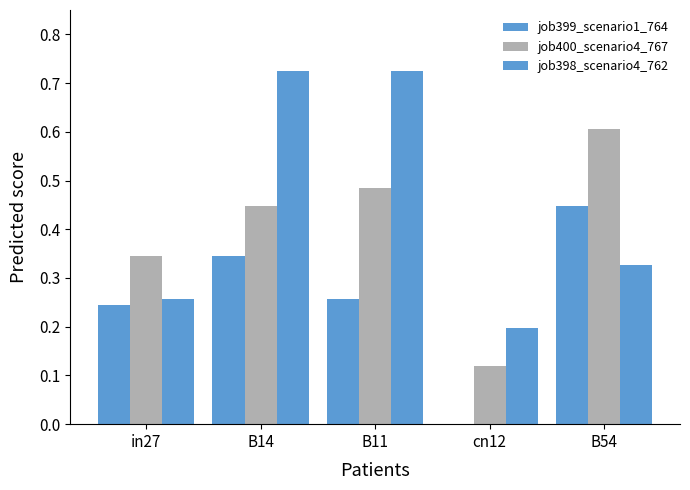

Count the number of data series in this chart.

3